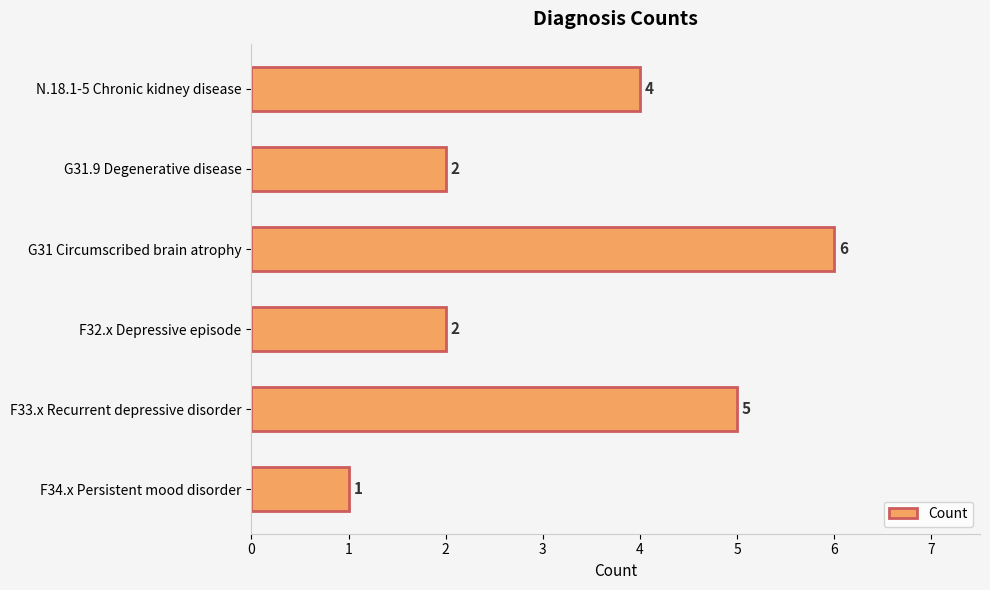

What is the average value?

3